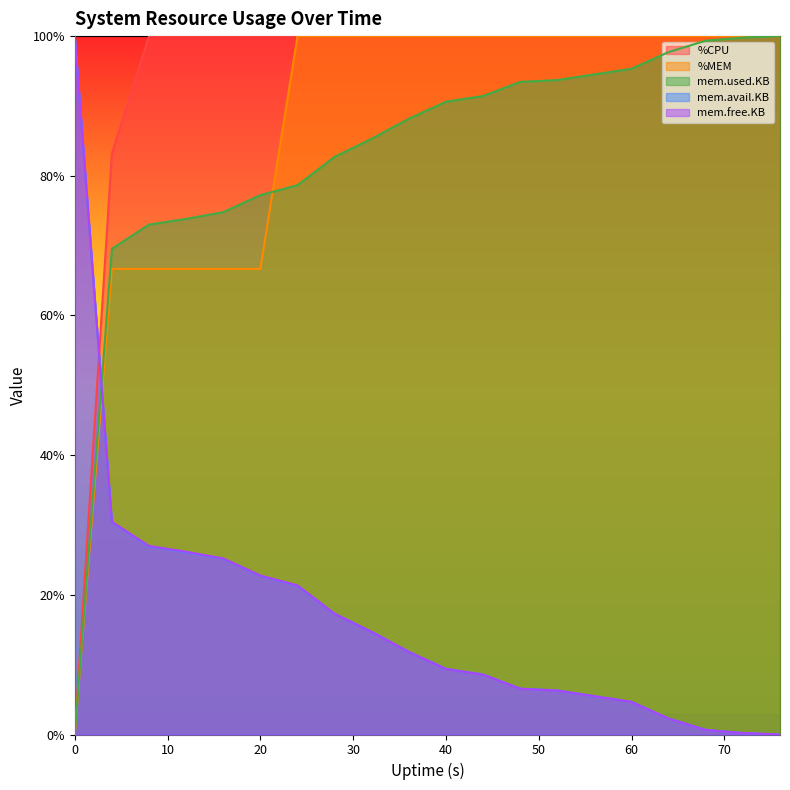

After their last crossing, which series has the higher values: mem.used.KB or %CPU?

%CPU